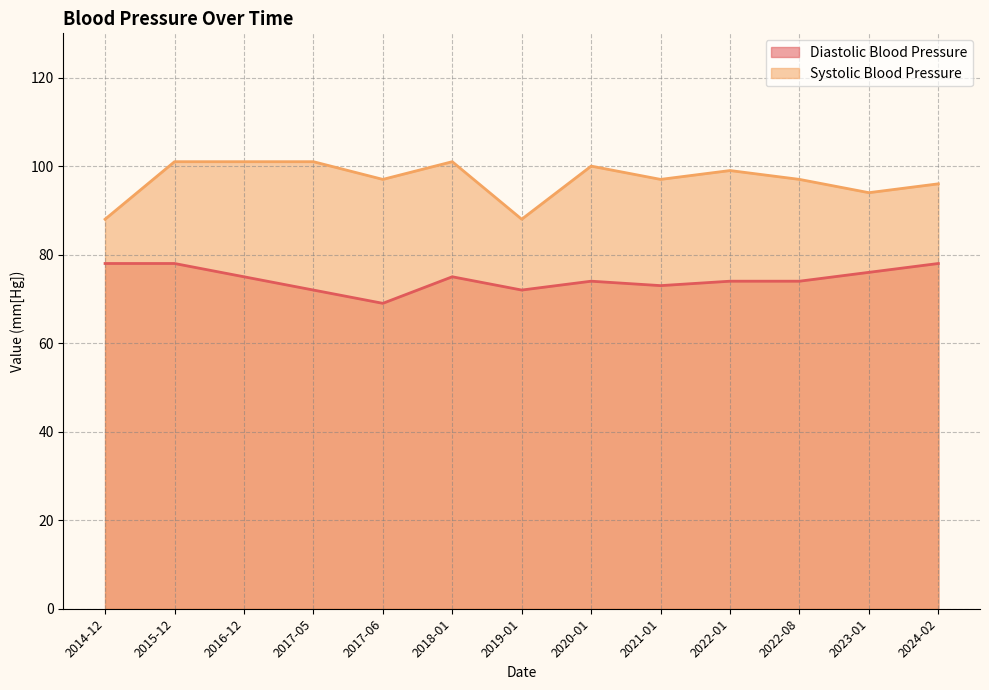

What is the value of the Systolic Blood Pressure point at the 4th from the left?

101